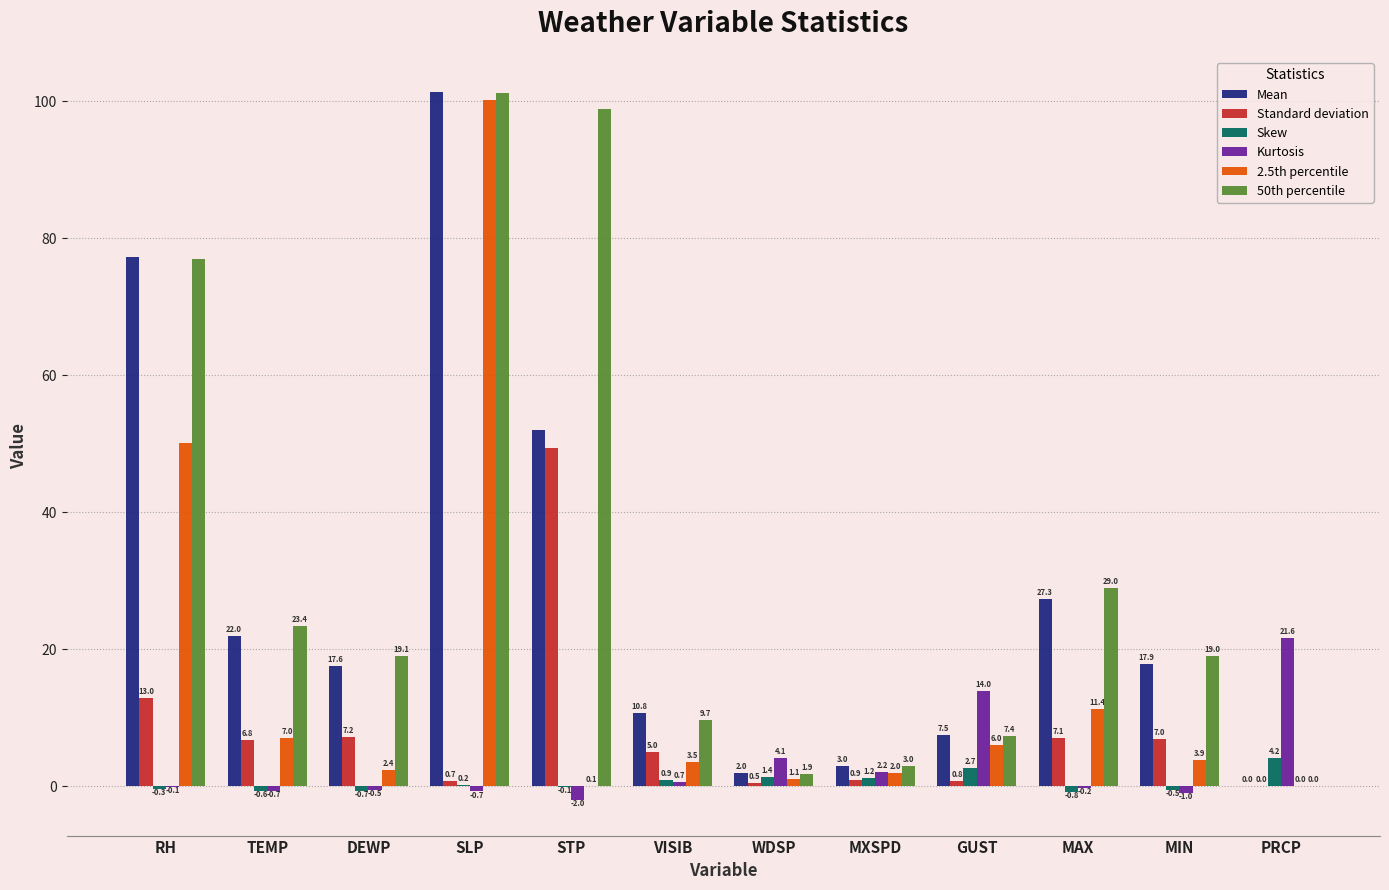

What are all the series names shown in the legend?

Mean, Standard deviation, Skew, Kurtosis, 2.5th percentile, 50th percentile